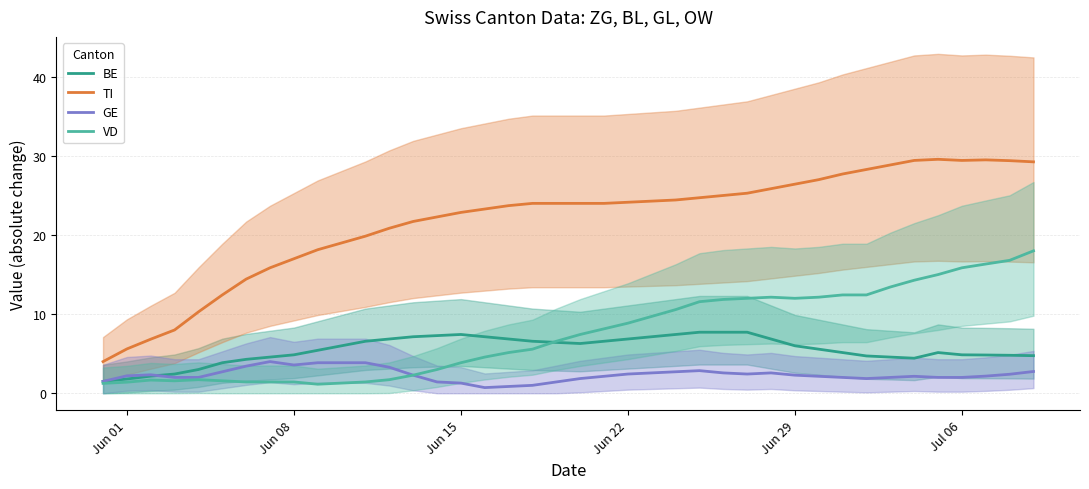

True or false: VD and TI intersect in this chart.

False